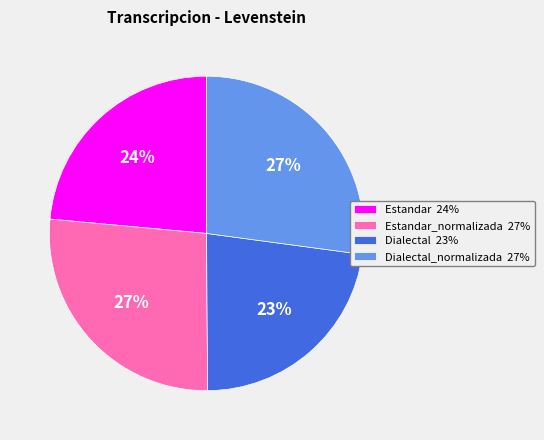

Which slice is the smallest?

Dialectal 23%